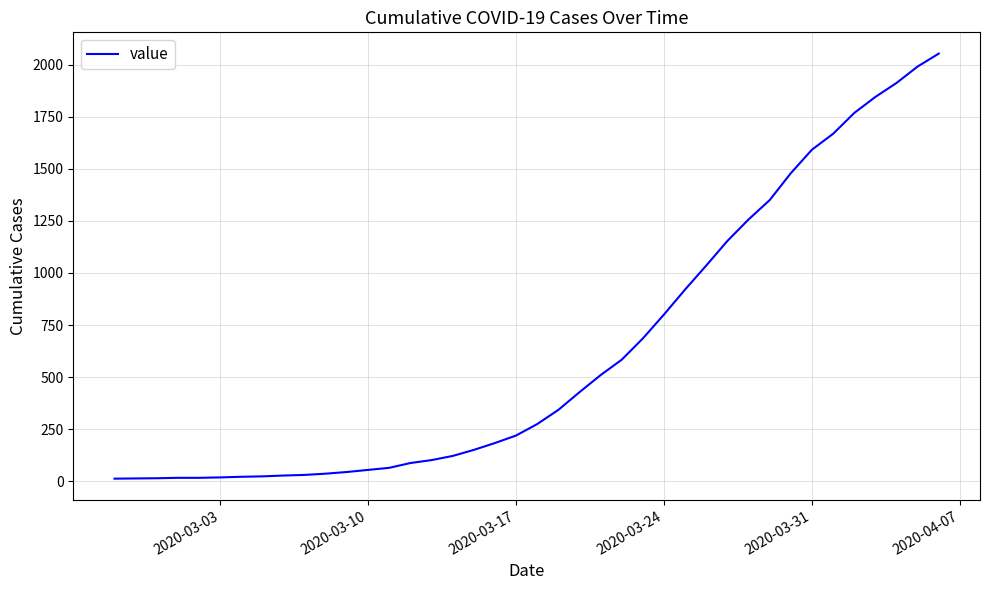

What is the greatest value displayed?

2053